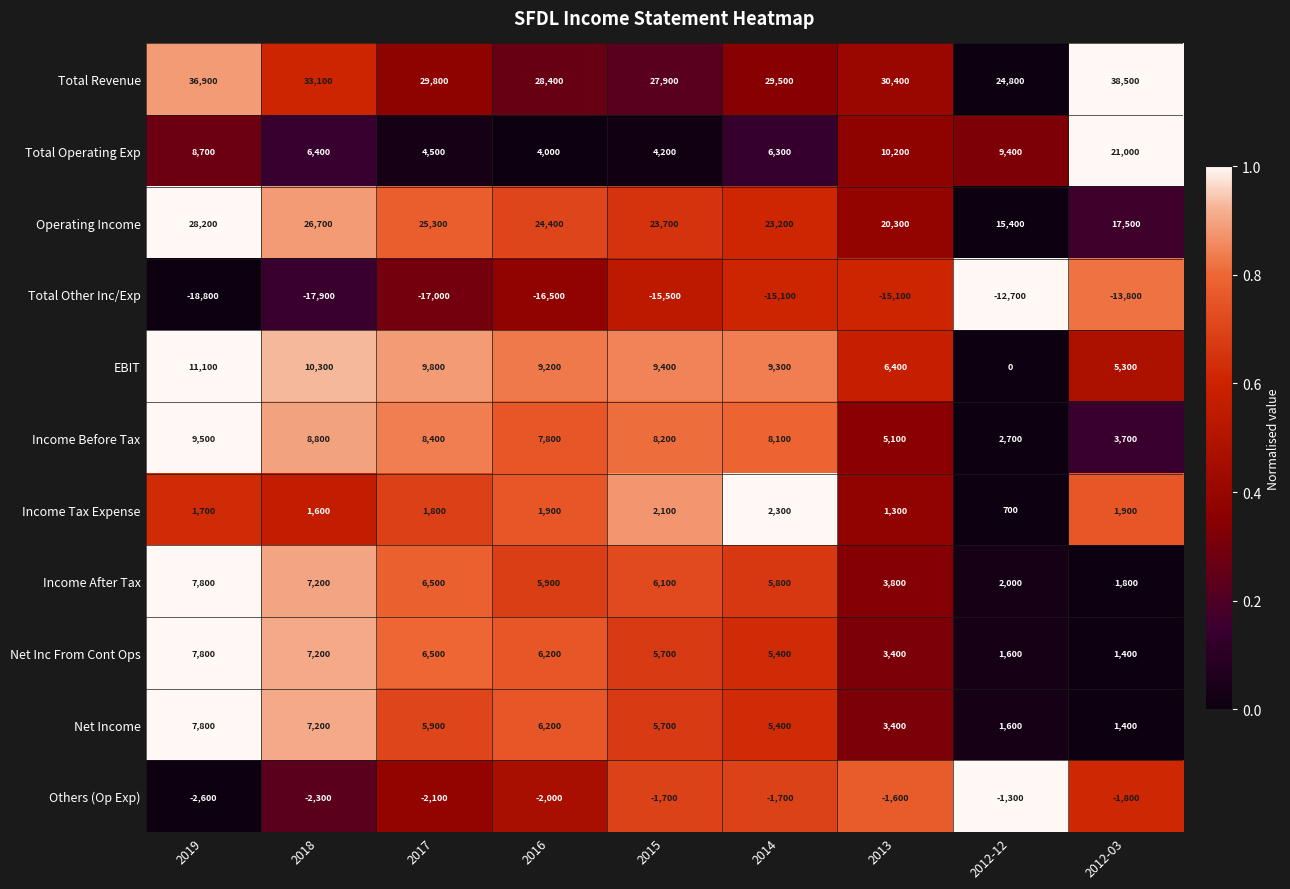

What is the greatest value displayed?

38500